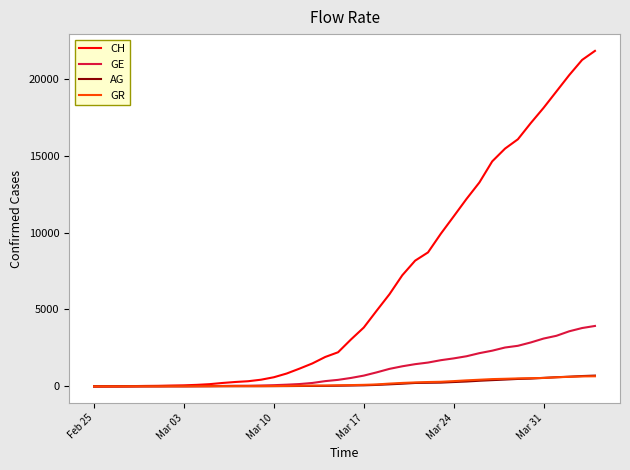

Which series has the largest range (max minus min)?

CH